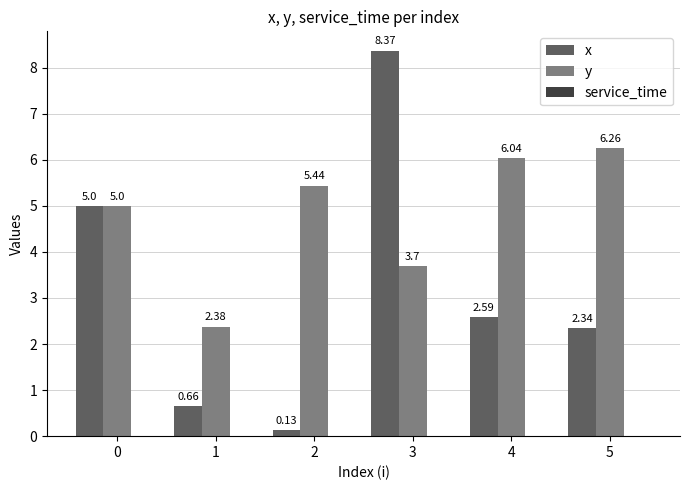

Which series has the widest spread of values?

x